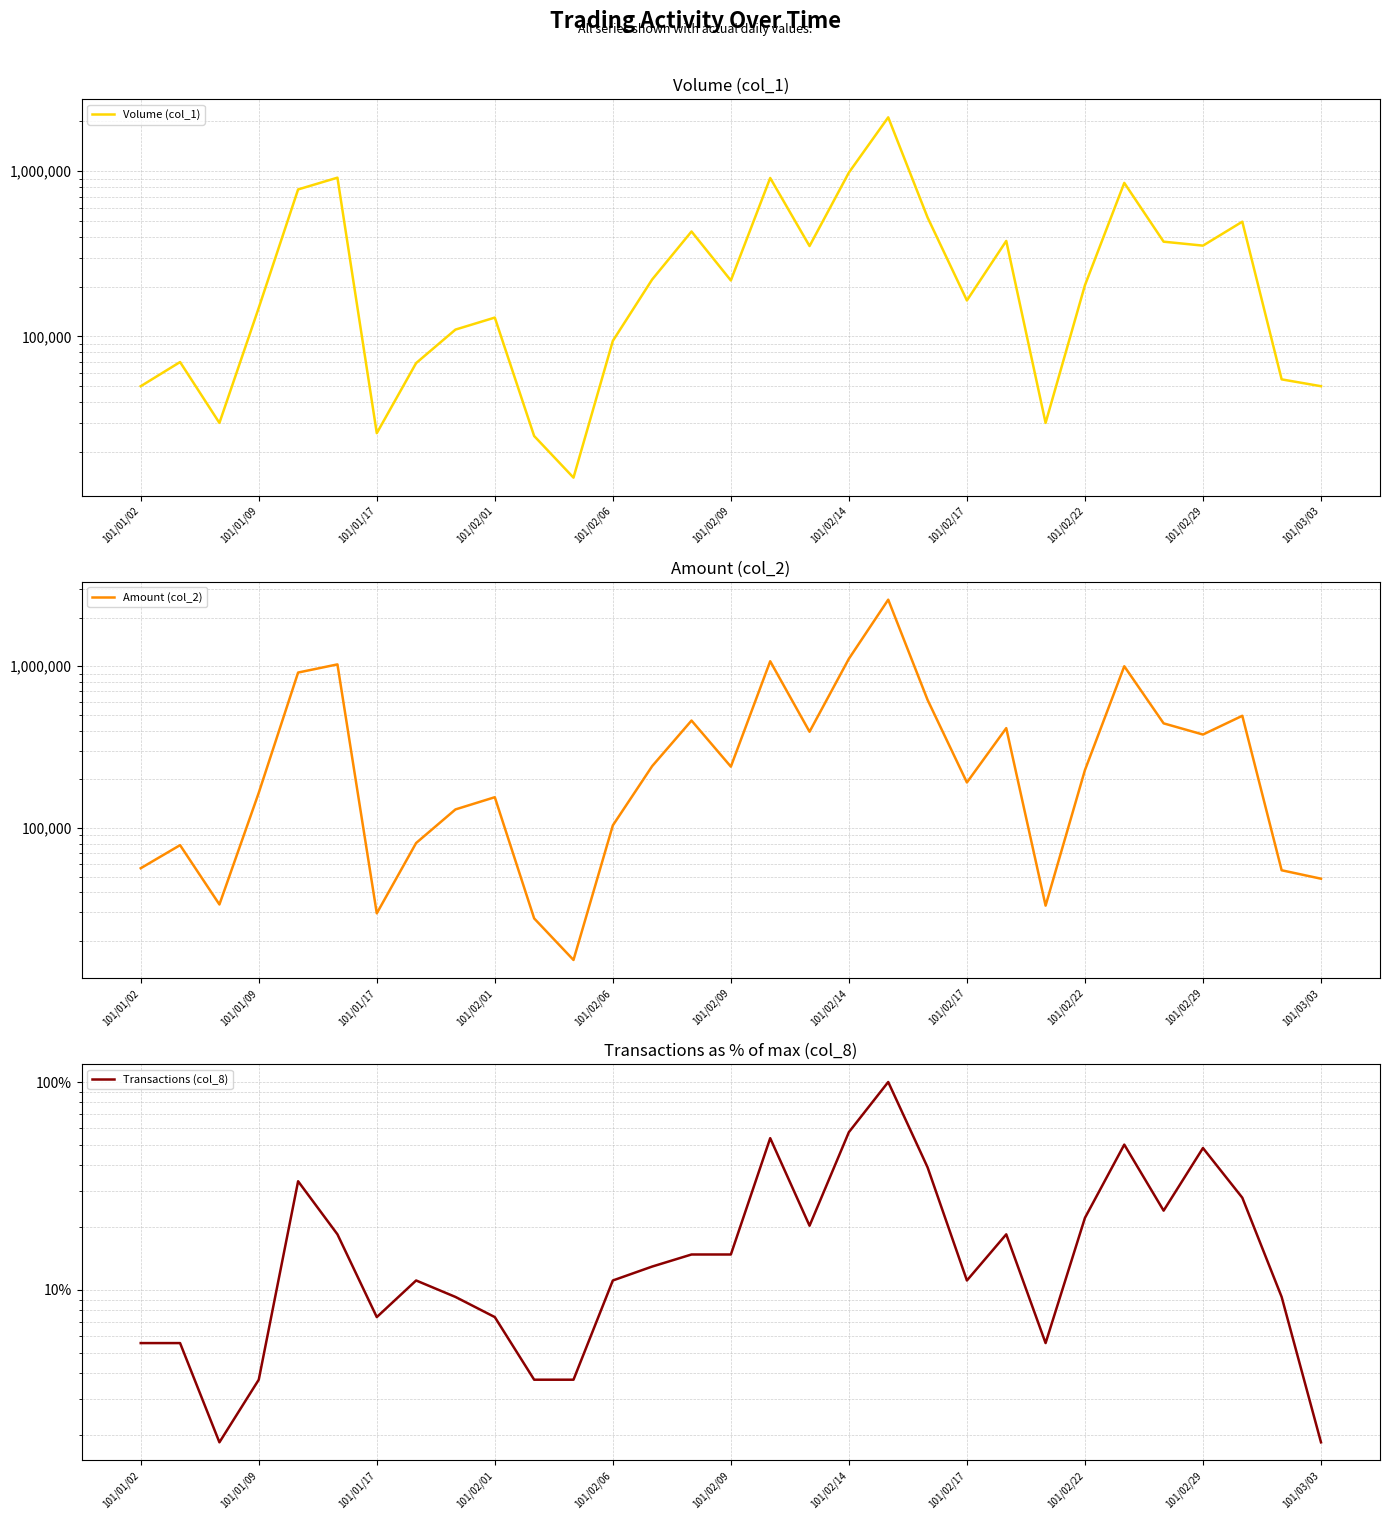

Where is Volume (col_1) nearest to the value 1063000?

101/02/14